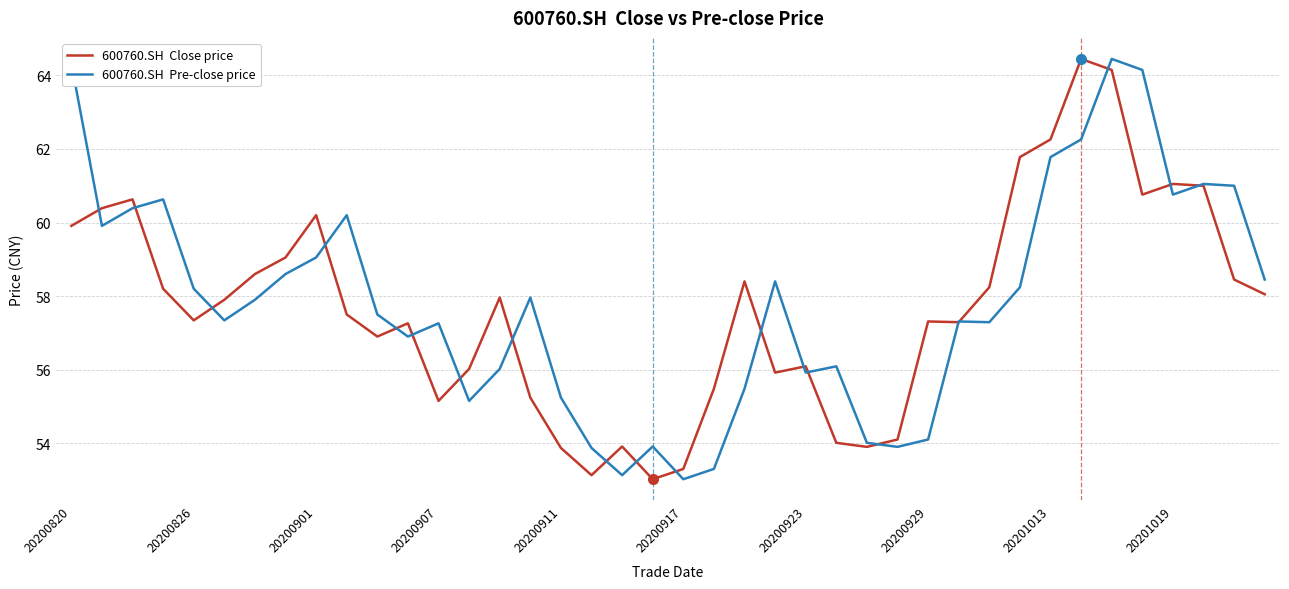

What is the smallest value displayed?

53.0